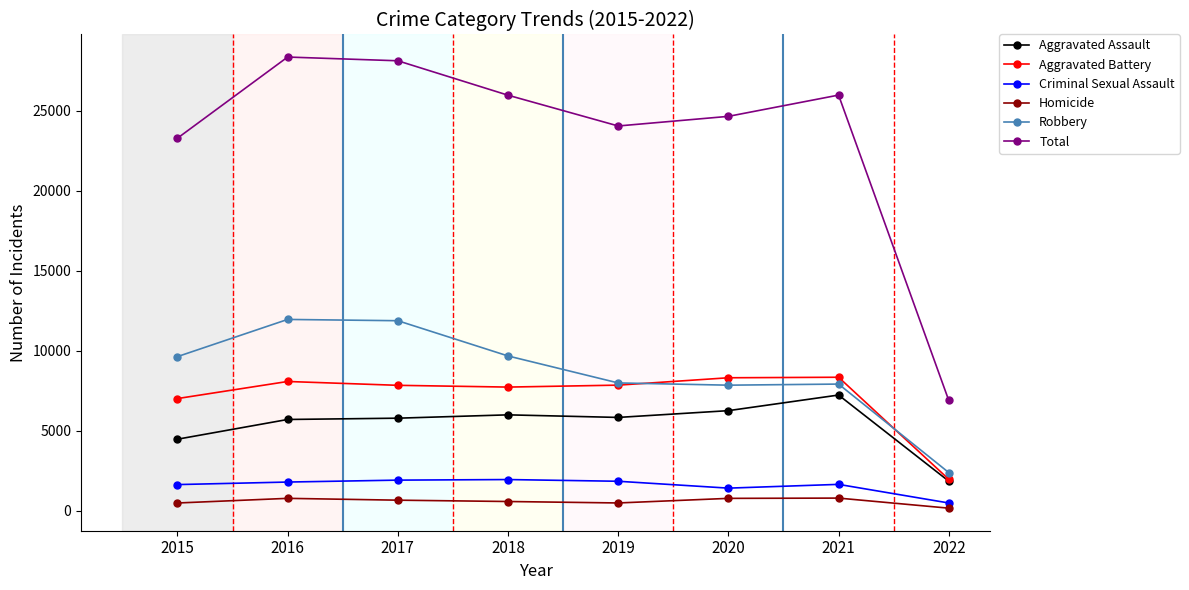

At 2017, list the series in order from largest to smallest.

Total, Robbery, Aggravated Battery, Aggravated Assault, Criminal Sexual Assault, Homicide